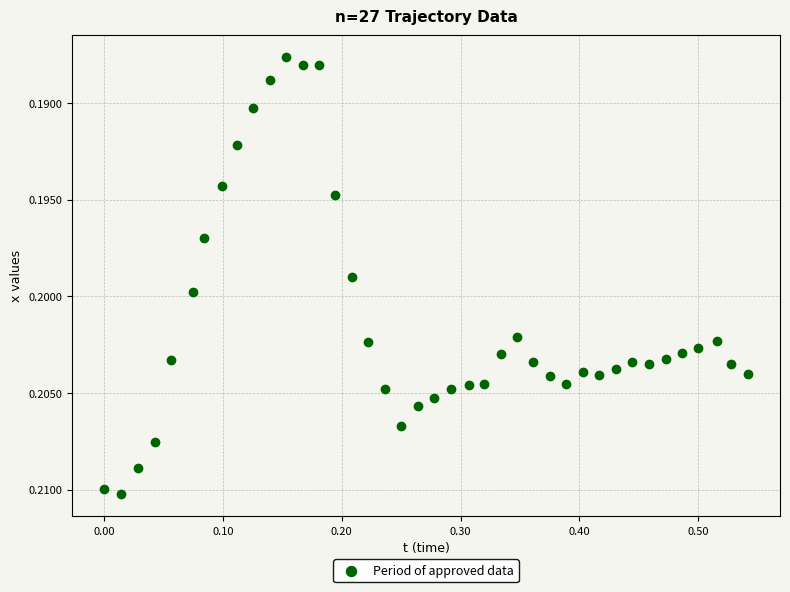

What is the range of X values (max minus min)?

0.5